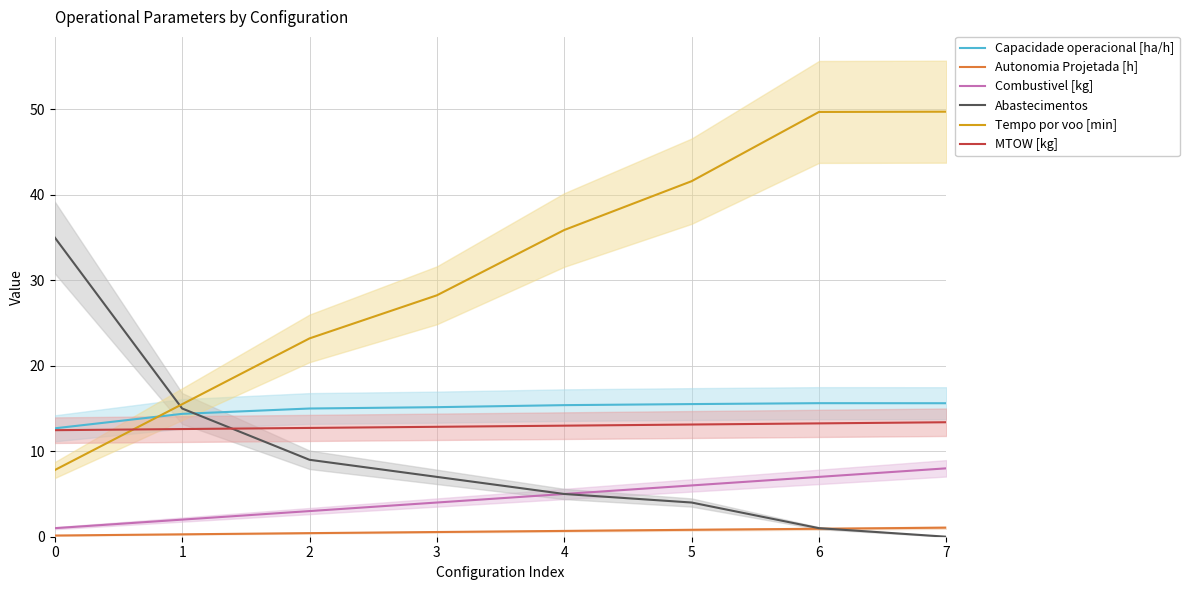

What is the difference between the Tempo por voo [min] values at 0 and 4?

28.1